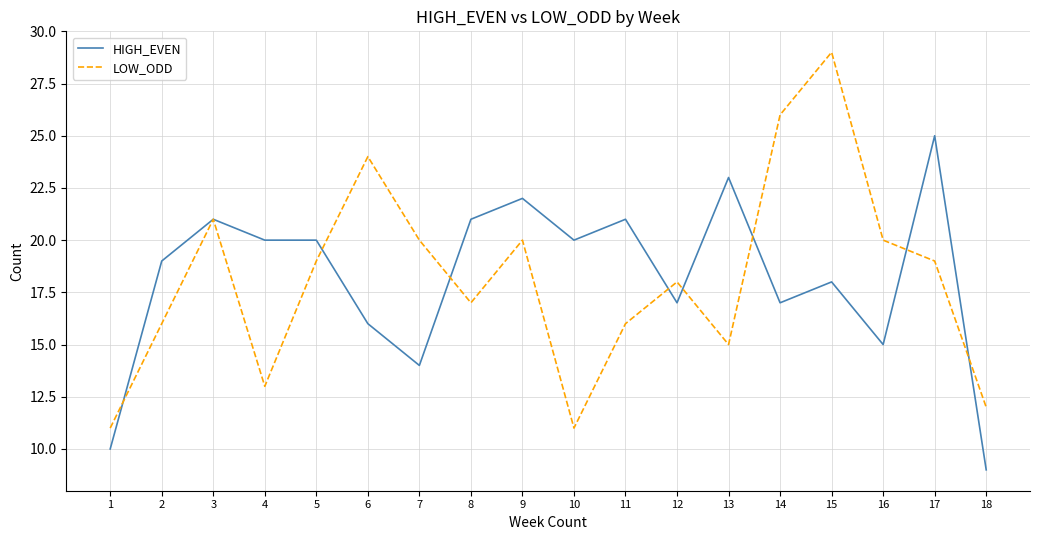

True or false: LOW_ODD has a value of 26 at 13.

False